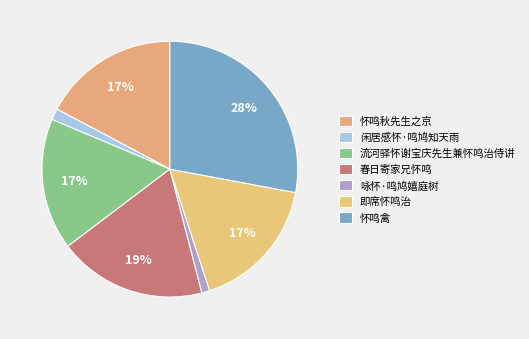

Rank the categories by value from highest to lowest.

怀鸣禽, 春日寄家兄怀鸣, 怀鸣秋先生之京, 即席怀鸣治, 流河驿怀谢宝庆先生兼怀鸣治侍讲, 闲居感怀·鸣鸠知天雨, 咏怀·鸣鸠嬉庭树